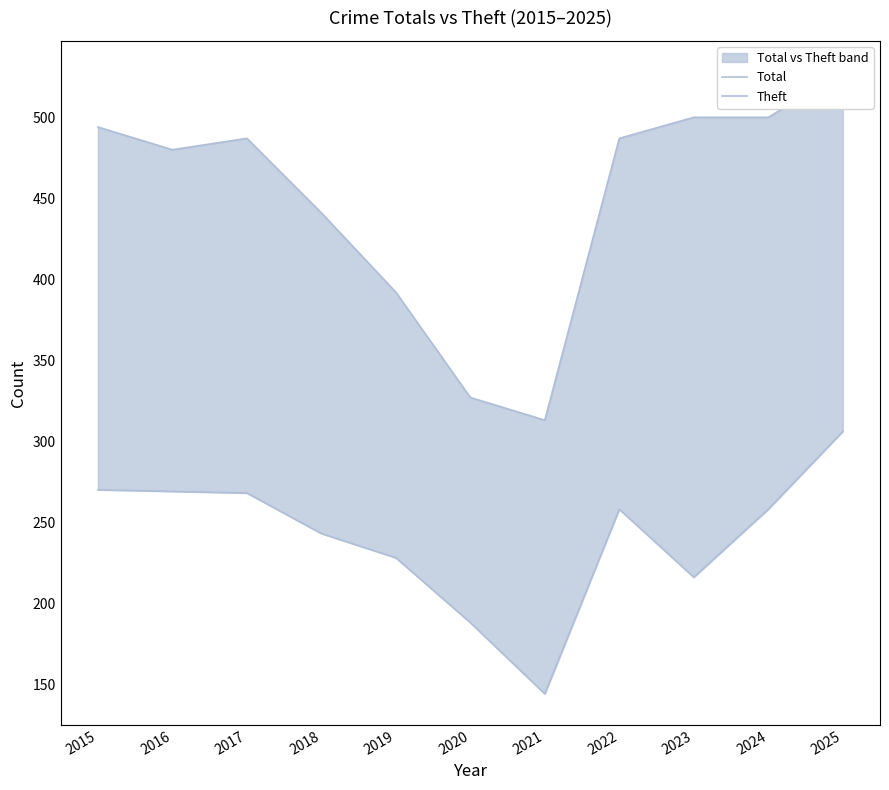

Is it true that Theft equals 188 at 2020?

True